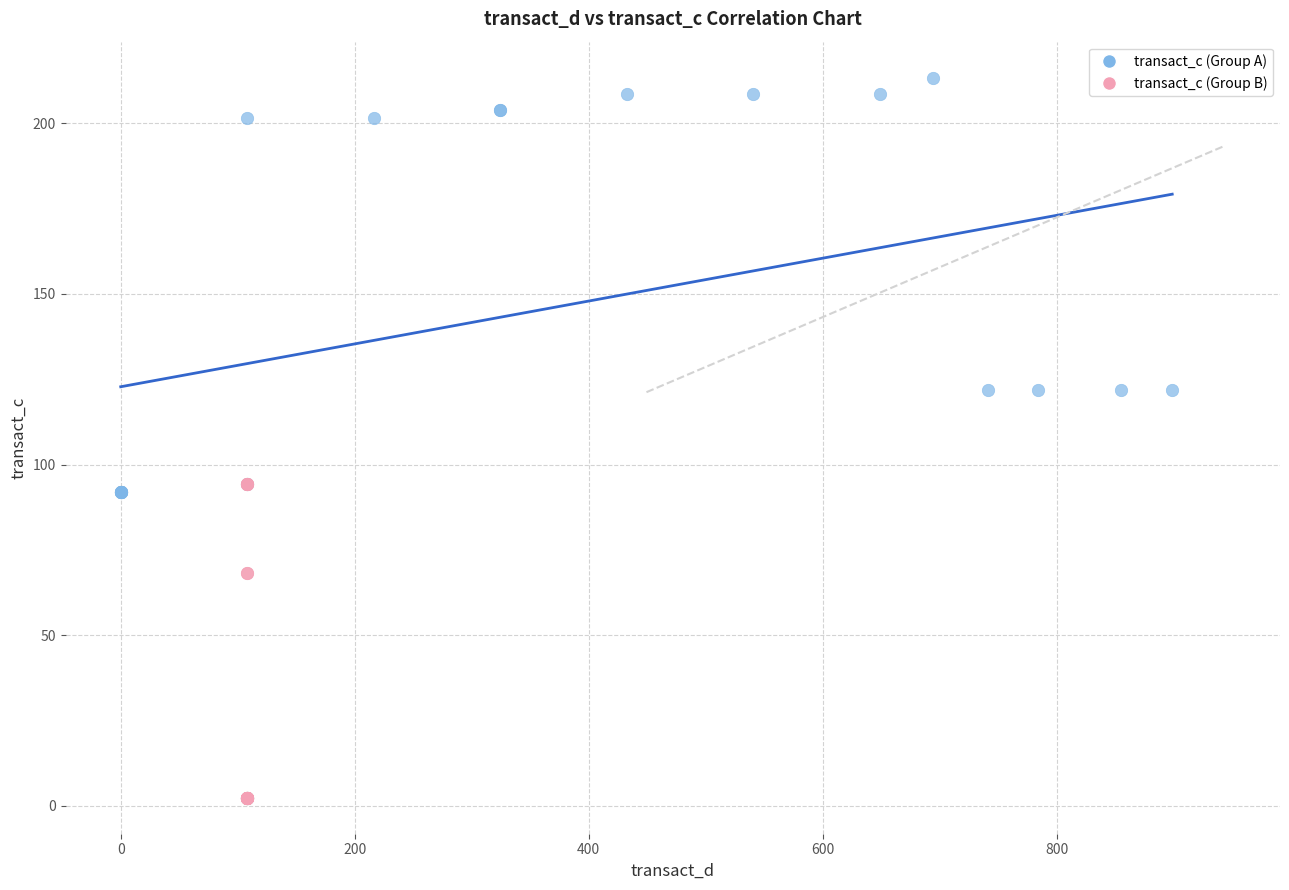

Which series reaches the minimum Y coordinate?

transact_c (Group B)